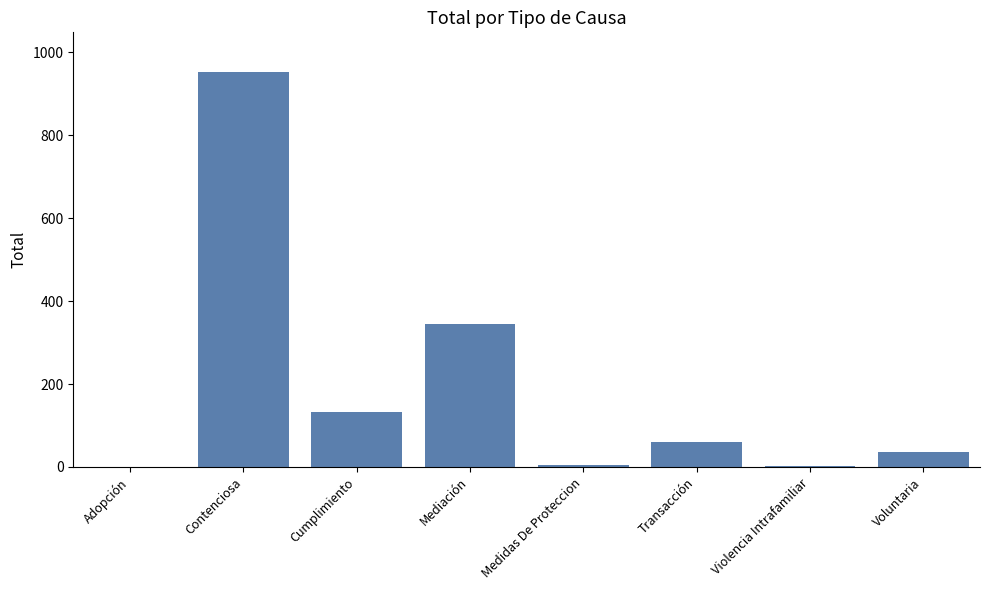

Which has a higher value, Contenciosa or Medidas De Proteccion?

Contenciosa